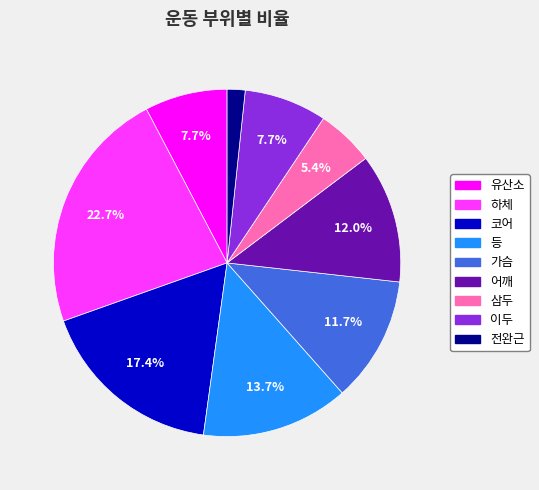

What is the smallest slice in the pie chart?

전완근